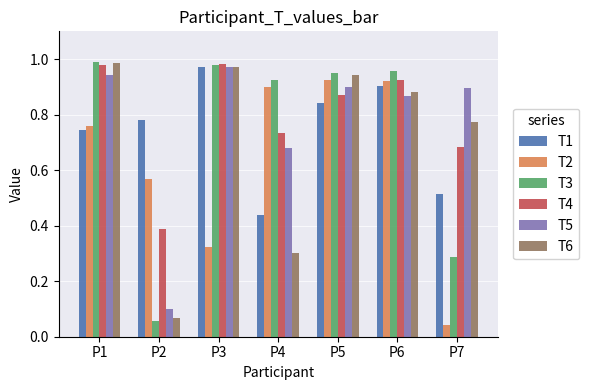

At which label does T1 reach its peak?

P3